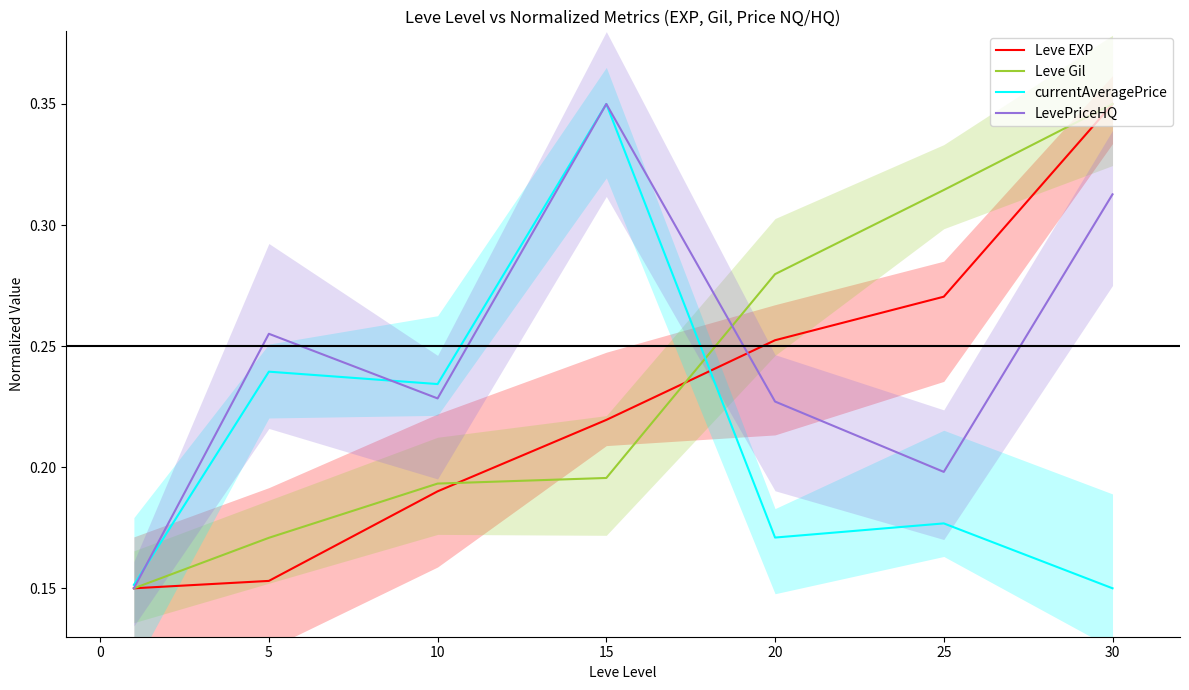

The value of Leve Gil at 30 is 0.1. True or false?

False